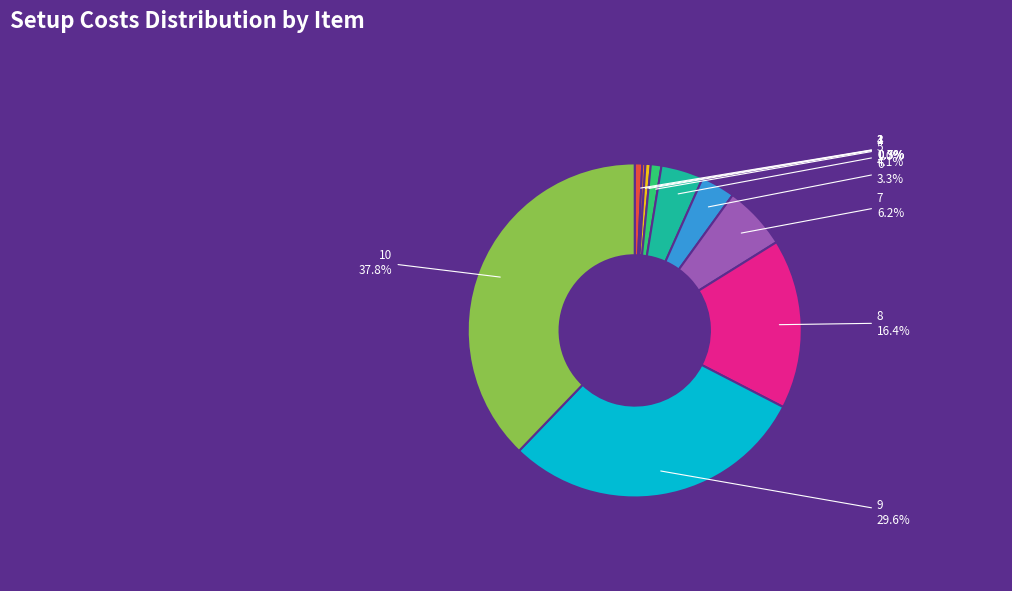

How many segments does this pie chart have?

10